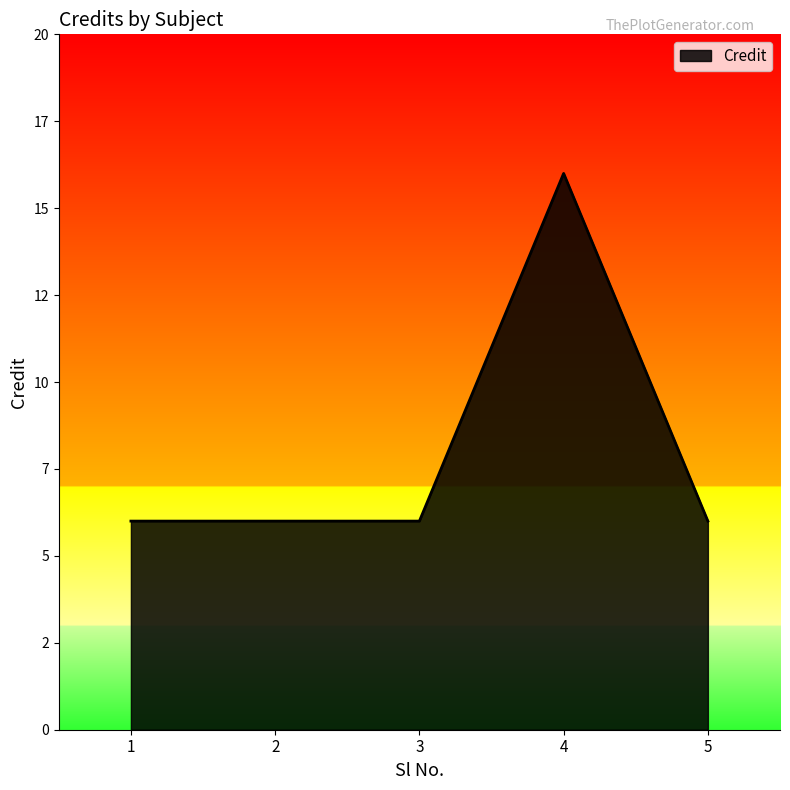

Which label corresponds to the largest value in the chart?

4